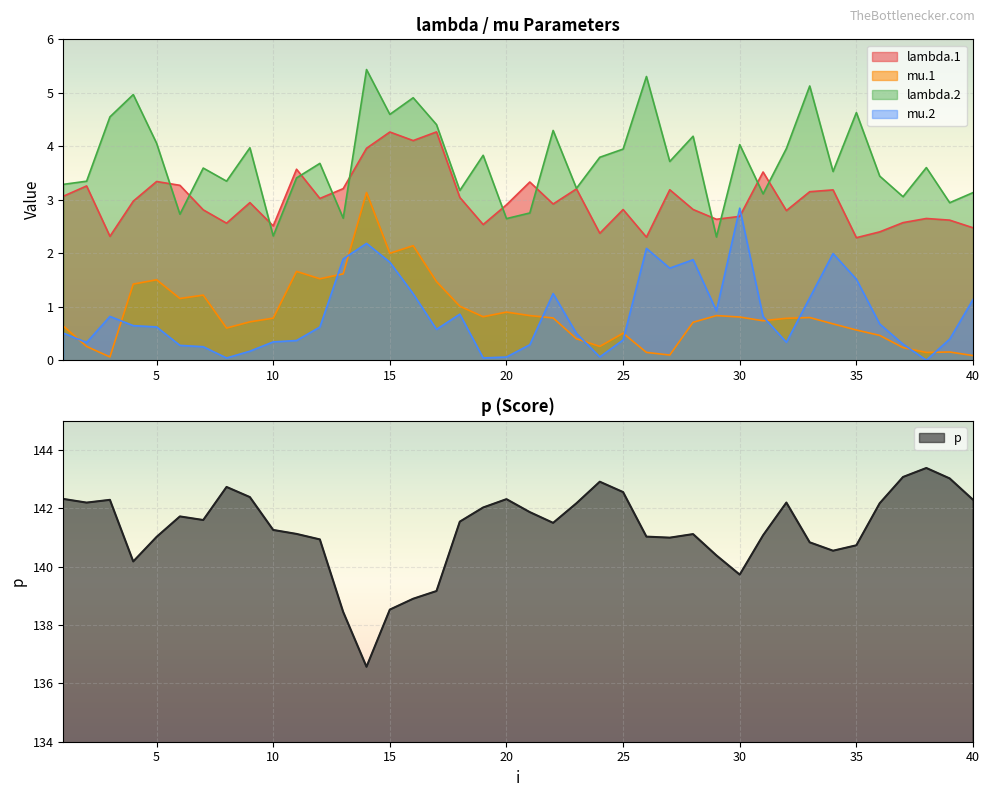

Reading left to right, what are all the values shown in this chart?

lambda.1: 3.1	3.3	2.3	3.0	3.3	3.3	2.8	2.6	2.9	2.5	3.6	3.0	3.2	4.0	4.3	4.1	4.3	3.0	2.5	2.9	3.3	2.9	3.2	2.4	2.8	2.3	3.2	2.8	2.6	2.7	3.5	2.8	3.2	3.2	2.3	2.4	2.6	2.7	2.6	2.5
mu.1: 0.6	0.3	0.1	1.4	1.5	1.2	1.2	0.6	0.7	0.8	1.7	1.5	1.6	3.1	2.0	2.1	1.5	1.0	0.8	0.9	0.8	0.8	0.4	0.3	0.5	0.1	0.1	0.7	0.8	0.8	0.7	0.8	0.8	0.7	0.6	0.5	0.2	0.1	0.2	0.1
lambda.2: 3.3	3.3	4.6	5.0	4.1	2.7	3.6	3.3	4.0	2.3	3.4	3.7	2.7	5.4	4.6	4.9	4.4	3.2	3.8	2.6	2.8	4.3	3.2	3.8	3.9	5.3	3.7	4.2	2.3	4.0	3.1	4.0	5.1	3.5	4.6	3.4	3.1	3.6	2.9	3.1
mu.2: 0.5	0.3	0.8	0.6	0.6	0.3	0.3	0.0	0.2	0.3	0.4	0.6	1.9	2.2	1.8	1.2	0.6	0.9	0.0	0.1	0.3	1.2	0.5	0.1	0.4	2.1	1.7	1.9	0.9	2.8	0.8	0.3	1.2	2.0	1.5	0.7	0.3	0.0	0.4	1.1
p: 142.3	142.2	142.3	140.2	141.0	141.7	141.6	142.7	142.4	141.3	141.1	140.9	138.5	136.6	138.5	138.9	139.2	141.5	142.0	142.3	141.9	141.5	142.2	142.9	142.6	141.0	141.0	141.1	140.4	139.7	141.1	142.2	140.8	140.5	140.7	142.2	143.1	143.4	143.0	142.3